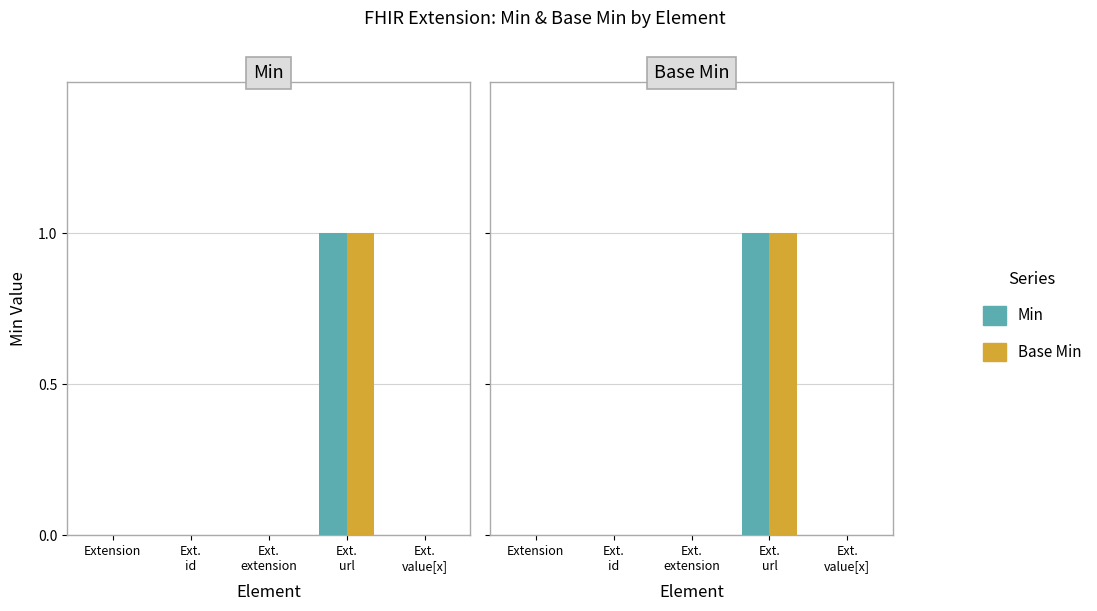

How many data points does each series have?

5